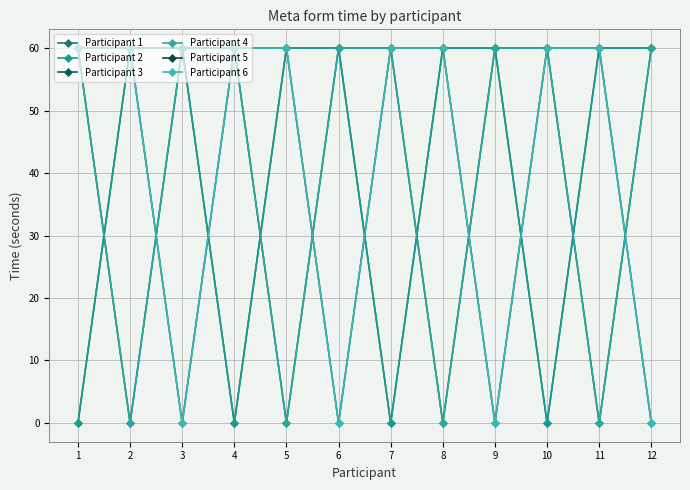

At which category is the sum across all series the highest?

1